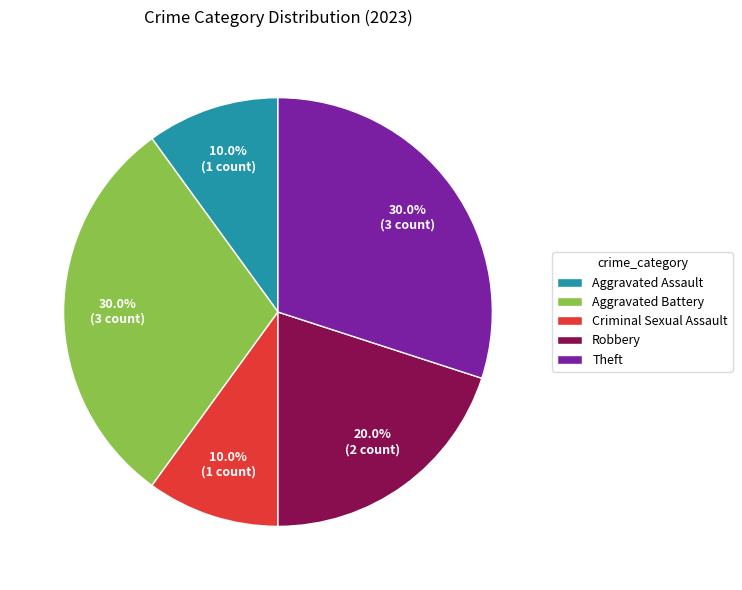

Is it true that Criminal Sexual Assault is 10% of the pie?

True